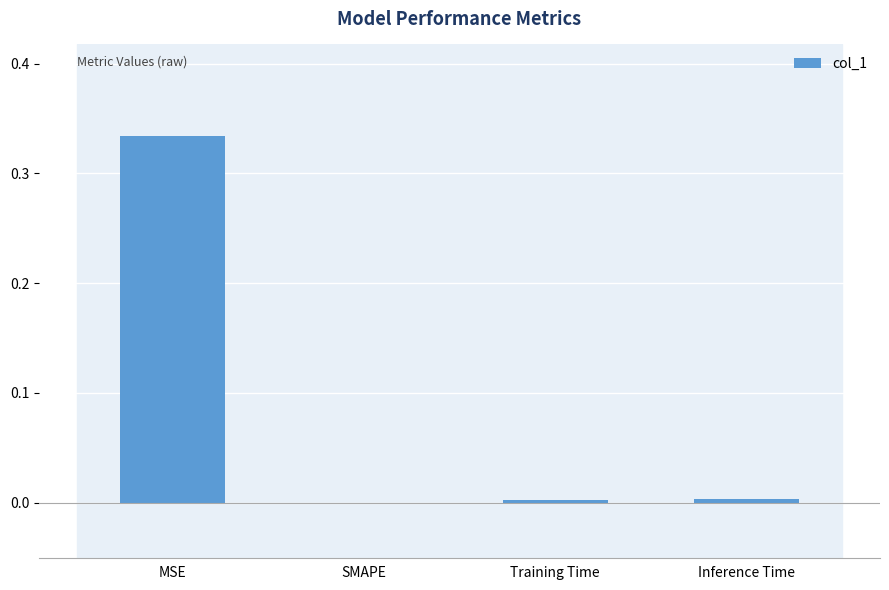

Is it true that the value at Inference Time is 0.0?

True